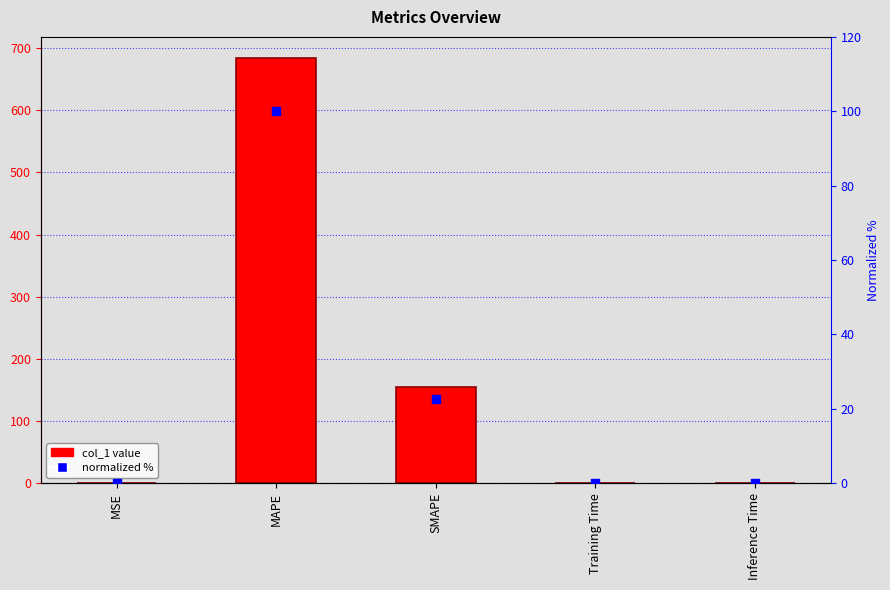

Is the value of normalized % at MSE greater than the value of col_1 at MAPE?

No